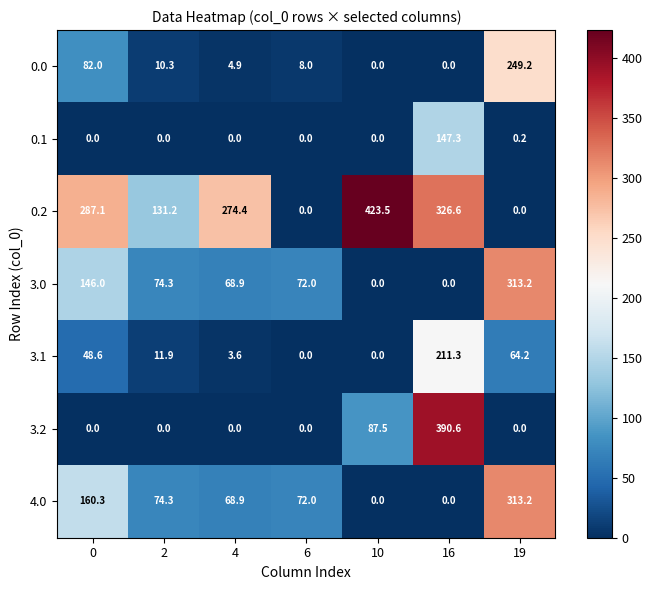

How many series are shown in this chart?

7